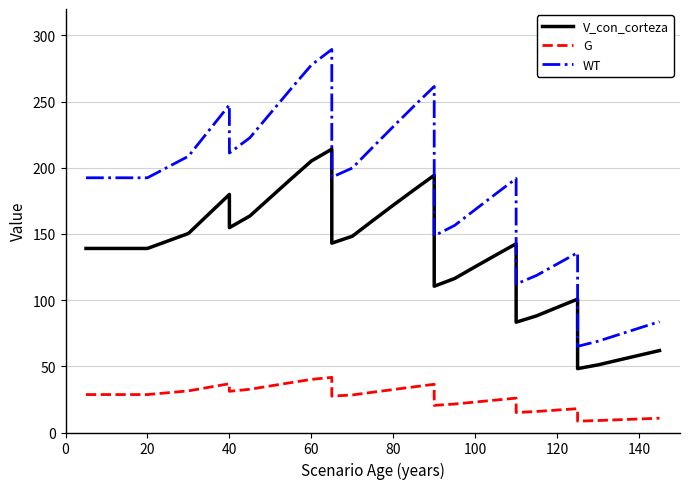

What is the greatest value displayed?

289.5